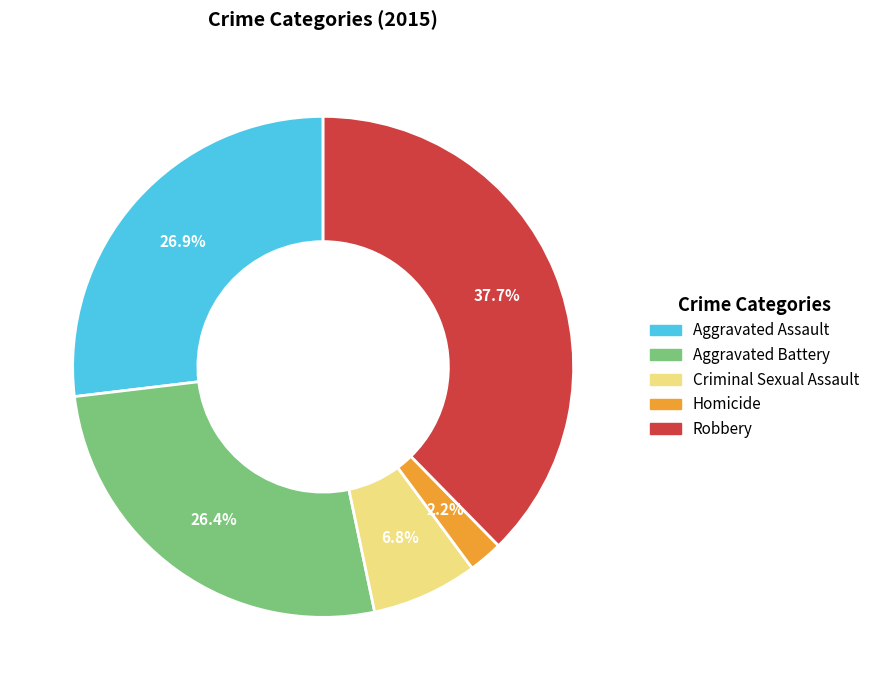

To the nearest percent, what is the difference between the Aggravated Assault and Homicide slice percentages?

25%